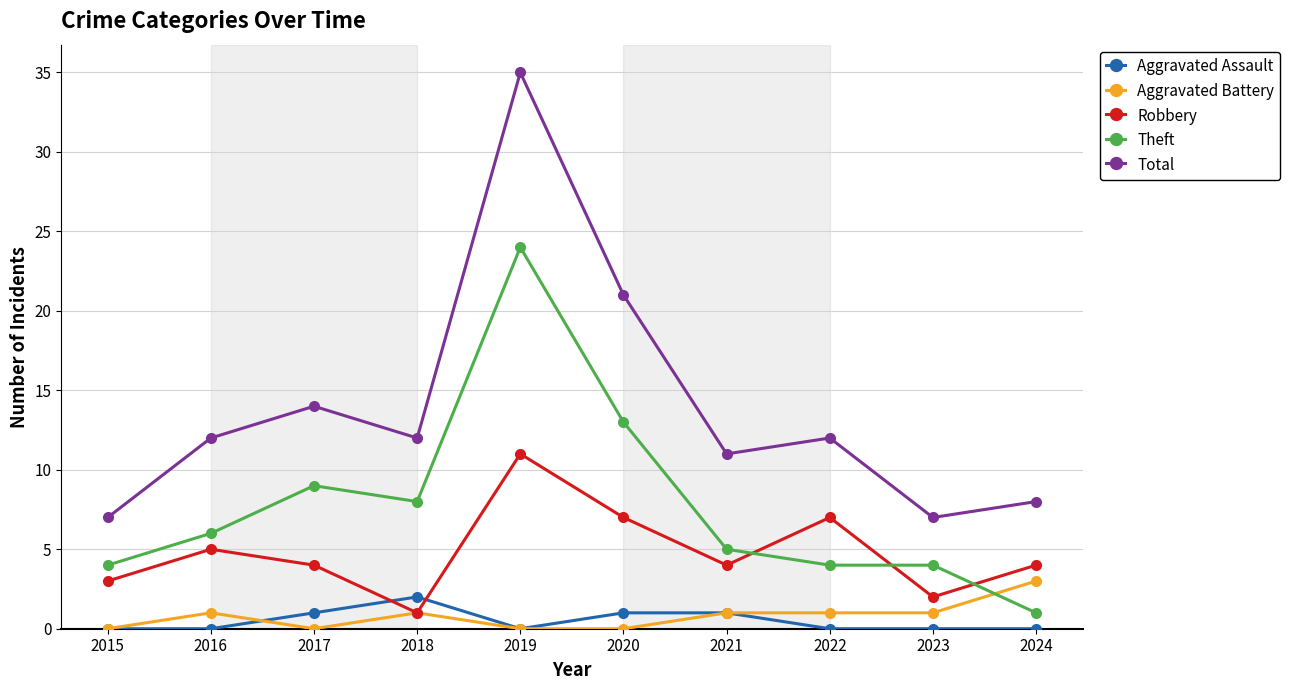

The value of Robbery at 2020 is 7. True or false?

True